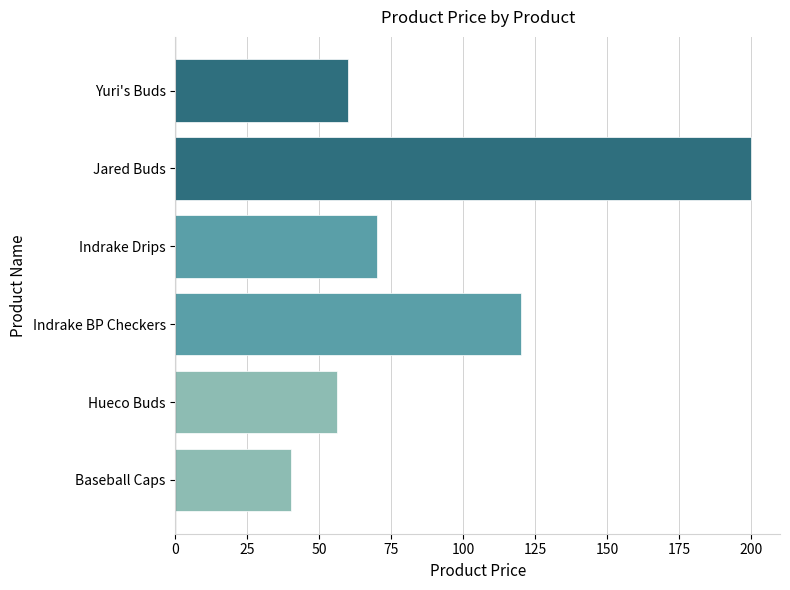

Read the value at Indrake BP Checkers, to the nearest 5.

120